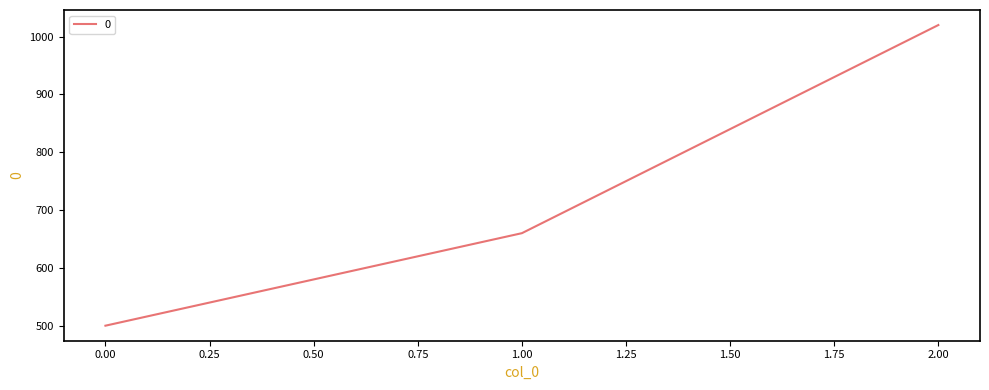

What is the difference between the maximum and minimum values?

520